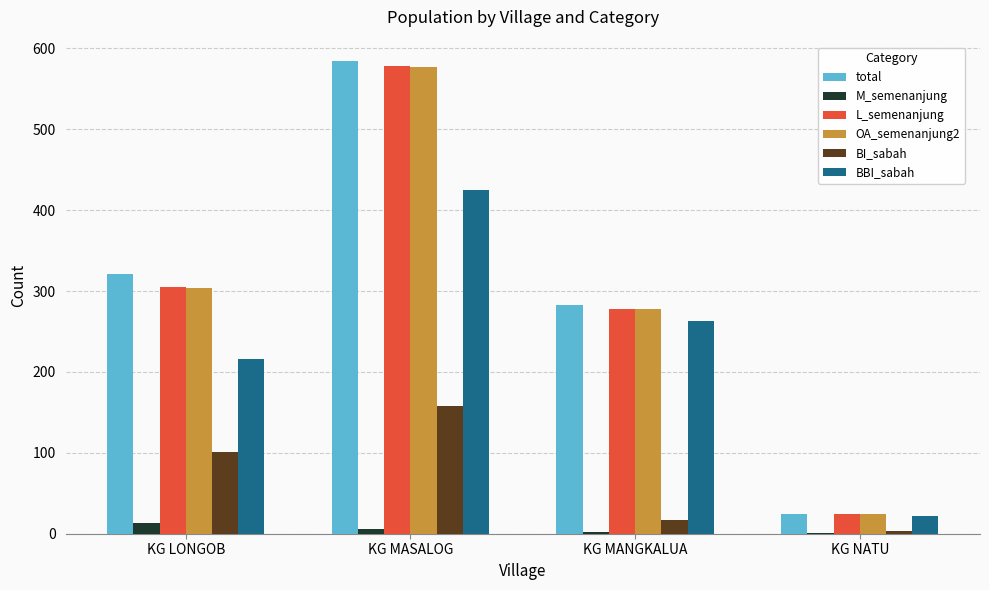

Between KG MANGKALUA and KG NATU, which series saw the biggest shift?

total